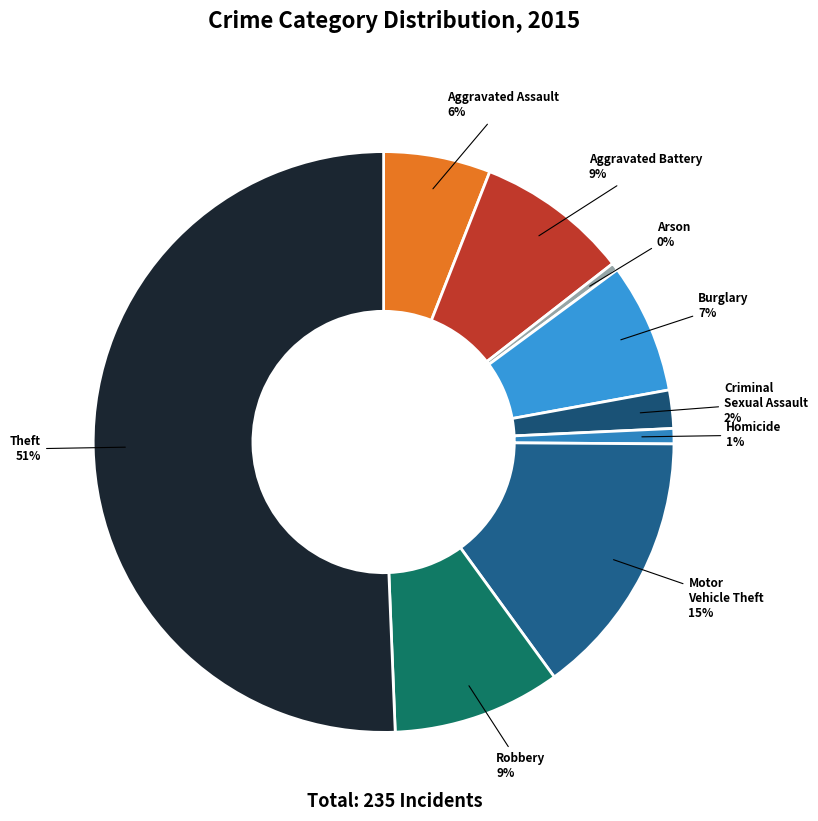

To the nearest percent, what percentage of the pie is Homicide?

1%